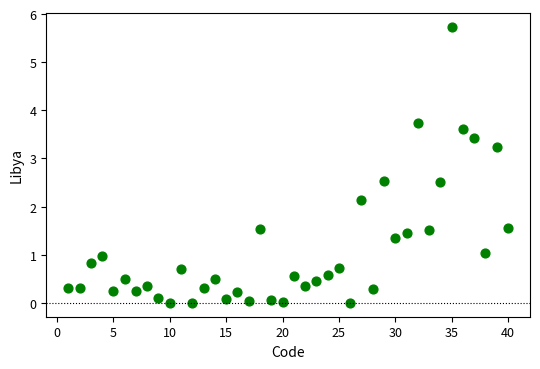

What is the range of Y values (max minus min)?

5.7